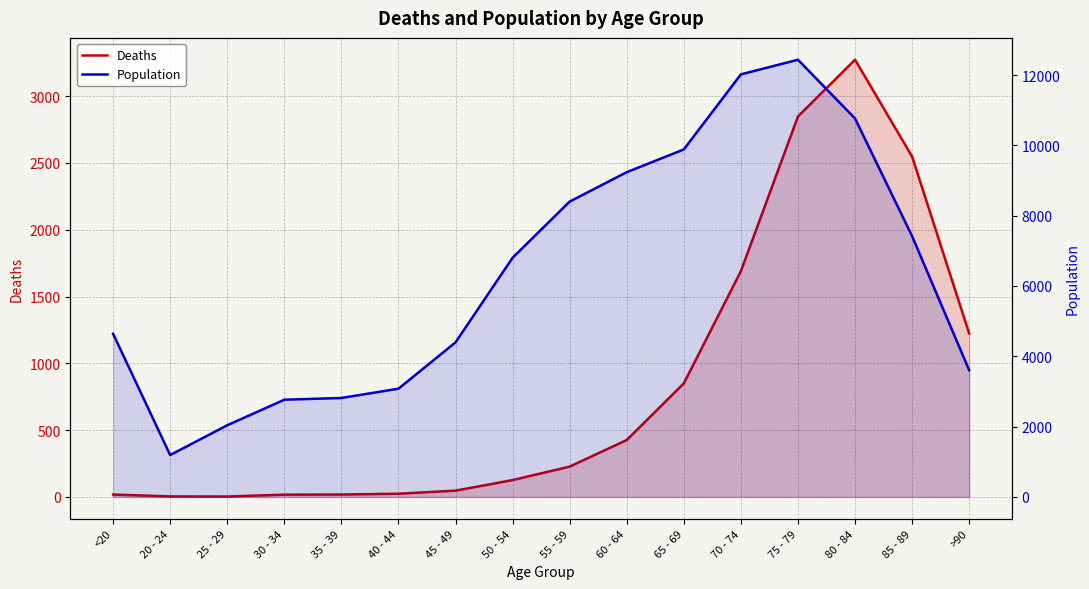

True or false: Population has a value of 10764 at 80 - 84.

True